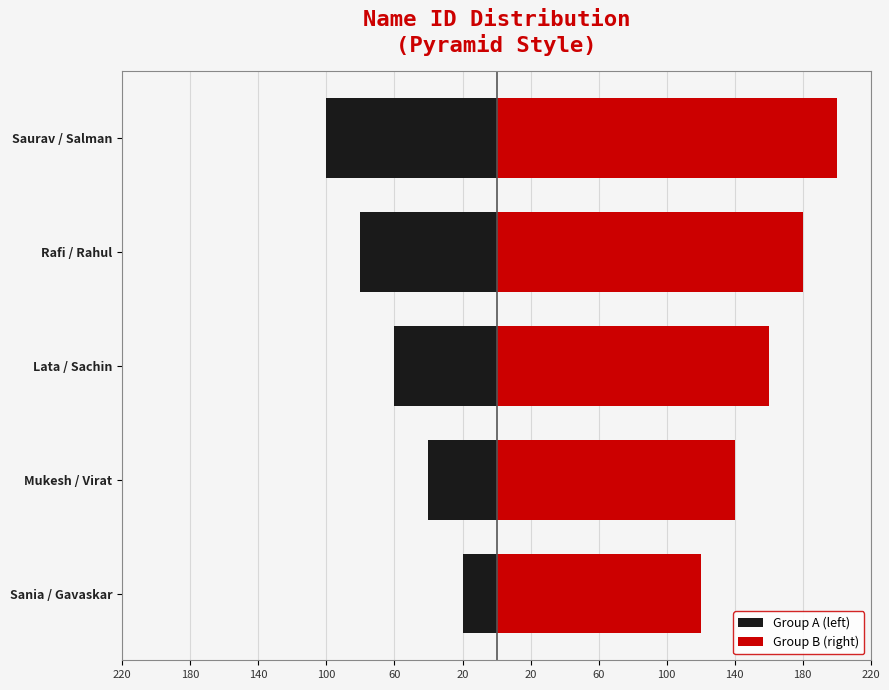

Does the chart contain any negative values?

Yes